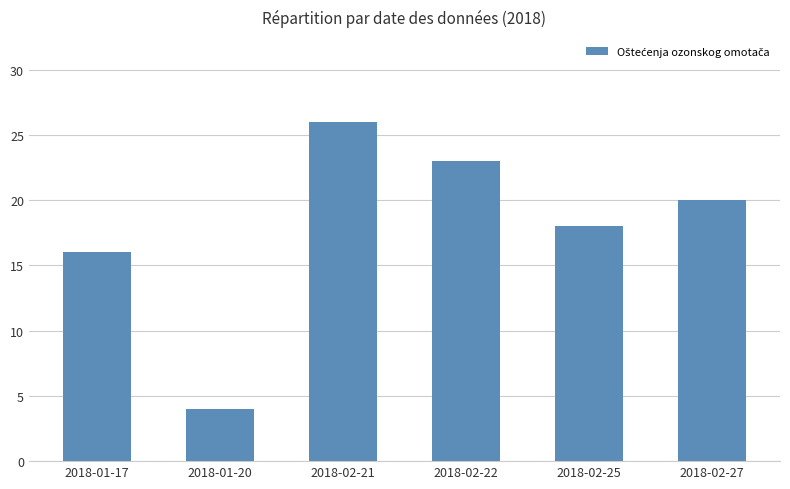

Reading left to right, transcribe all the data shown in this chart.

2018-01-17=16	2018-01-20=4	2018-02-21=26	2018-02-22=23	2018-02-25=18	2018-02-27=20